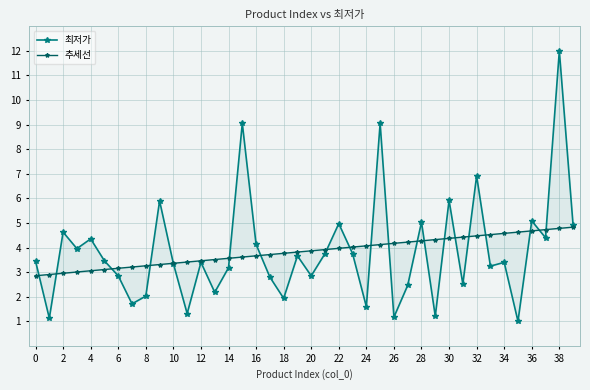

What is the sum of the 추세선 values at 25 and 37?

8.8